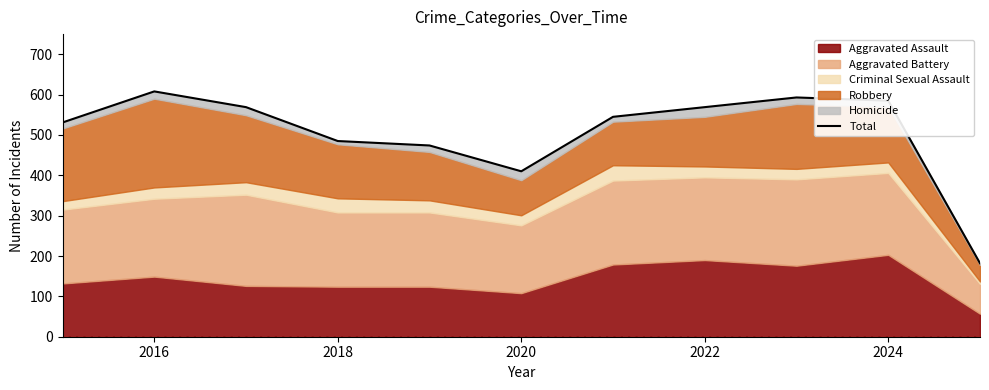

Does the chart have visible grid lines?

No